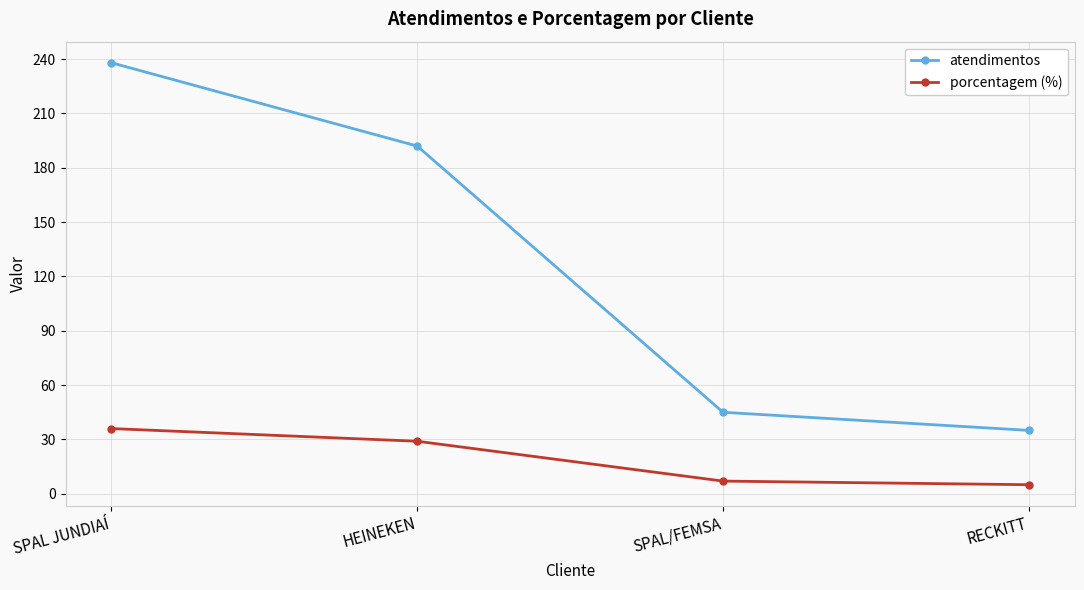

What are all the series names shown in the legend?

atendimentos, porcentagem (%)